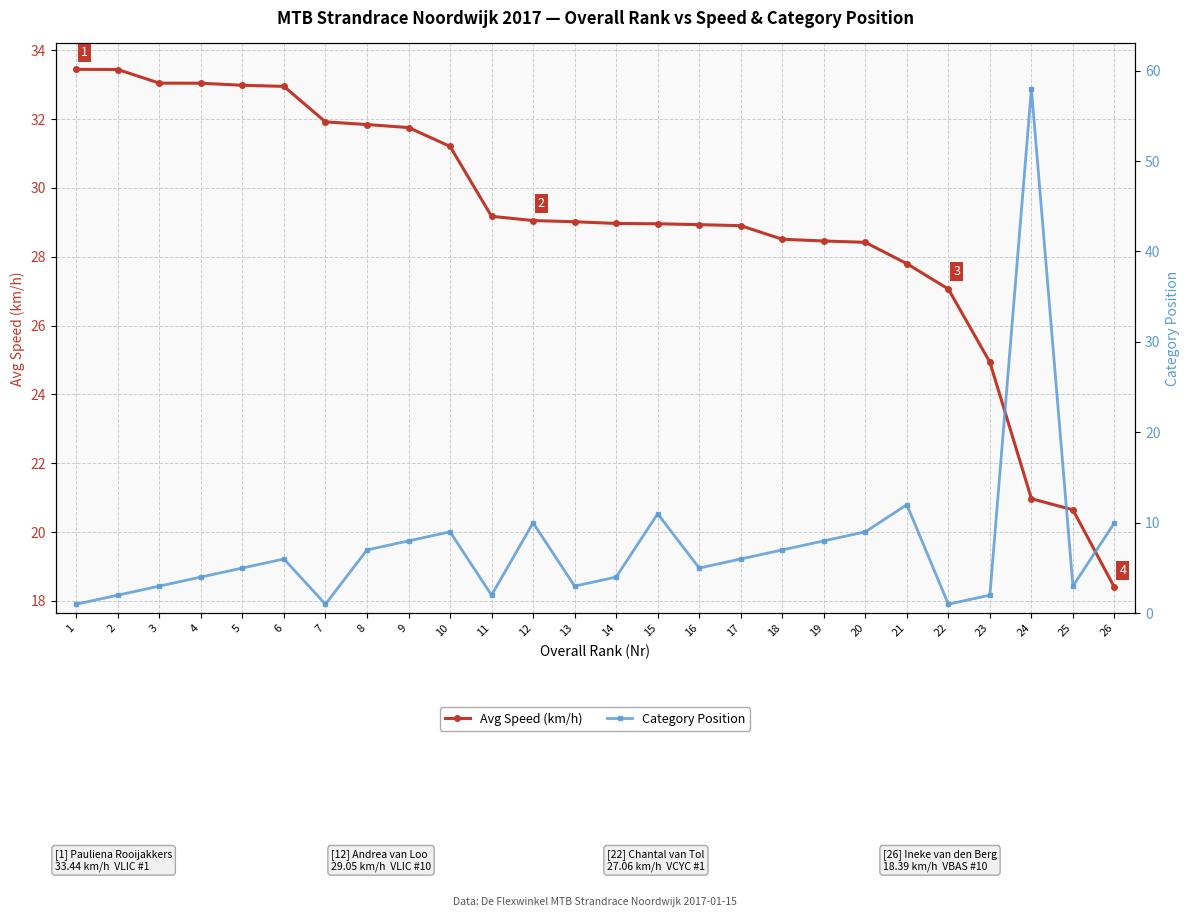

What is the approximate value of Avg Speed (km/h) at 19?

28.5